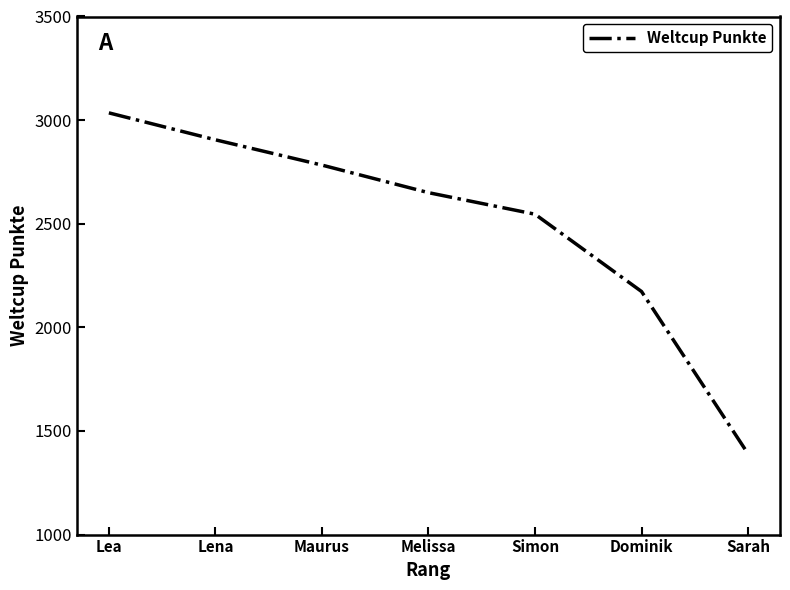

What is the difference between the maximum and second lowest values?

862